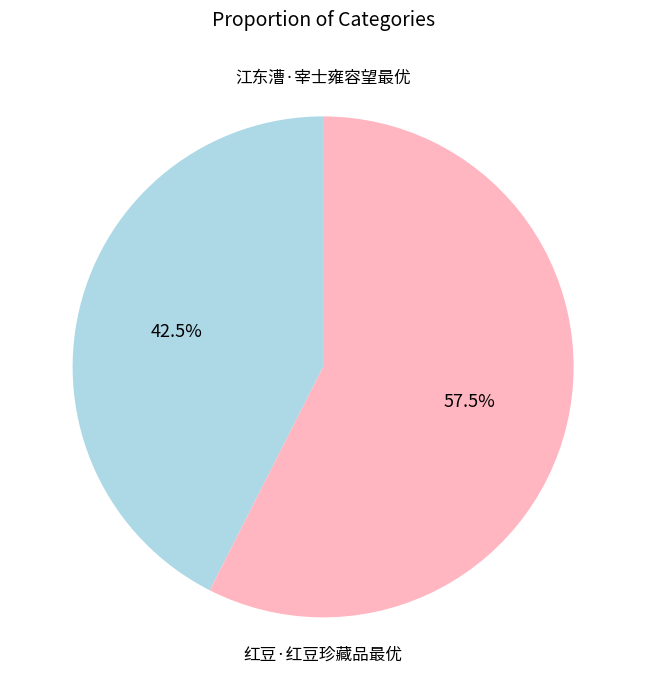

Is there any slice that represents more than half of the pie?

Yes